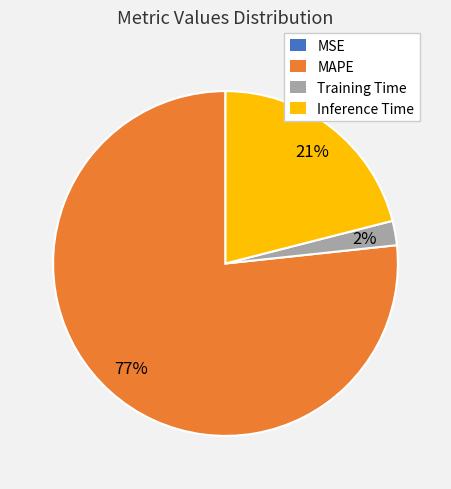

Which category has the biggest portion of the pie?

MAPE